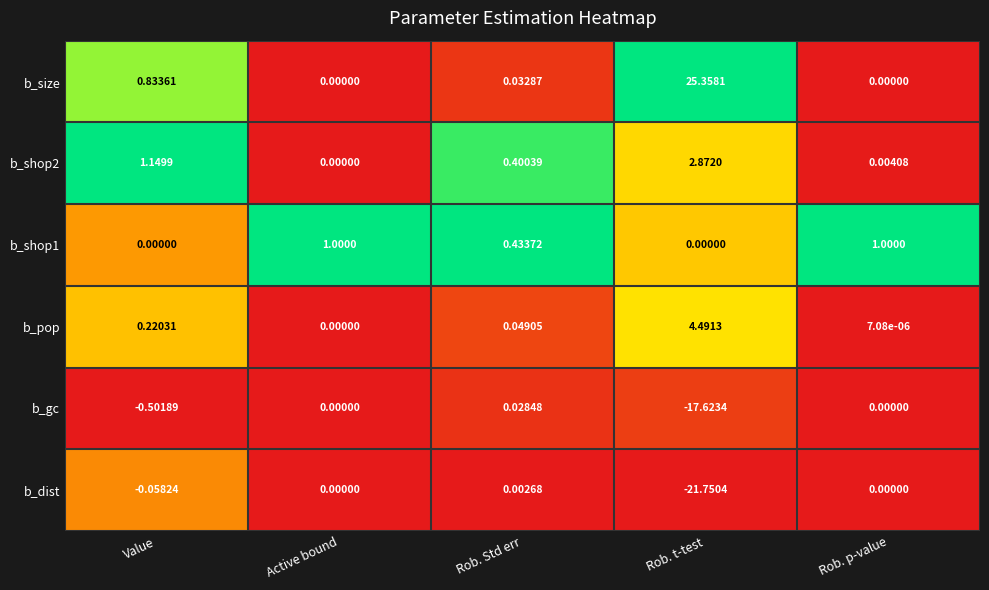

List the labels in order of b_shop2 value, largest first.

Rob. t-test, Value, Rob. Std err, Rob. p-value, Active bound